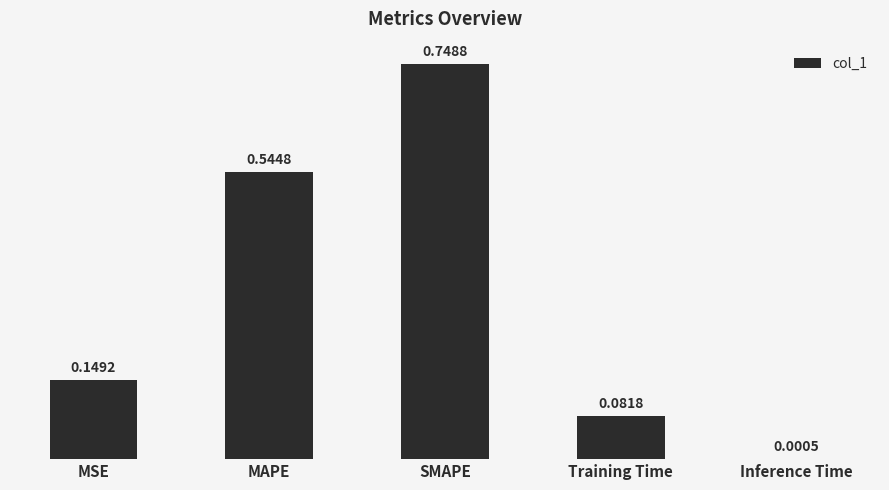

Are the bars grouped side by side (vs. stacked)?

No